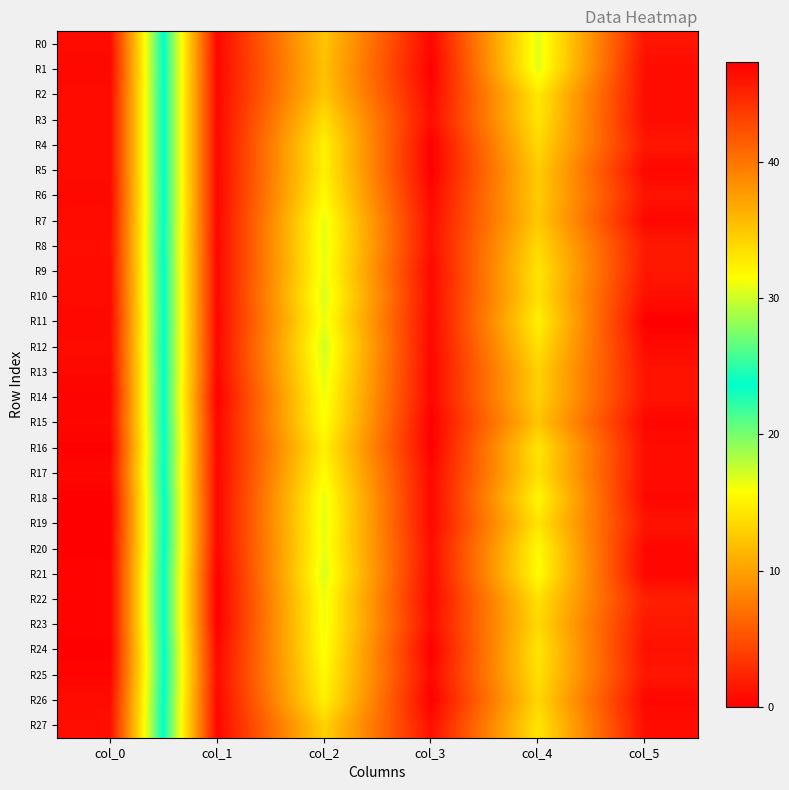

Reading right to left, what are all the values shown in this chart?

R0: col_5=1.3	col_4=16.8	col_3=0.4	col_2=12.2	col_1=0.5	col_0=46.5
R1: col_5=0.8	col_4=16.8	col_3=0.0	col_2=12.0	col_1=0.4	col_0=46.8
R2: col_5=0.9	col_4=14.5	col_3=0.5	col_2=12.3	col_1=0.5	col_0=46.5
R3: col_5=0.8	col_4=14.2	col_3=0.8	col_2=13.8	col_1=0.5	col_0=46.5
R4: col_5=1.5	col_4=13.5	col_3=0.0	col_2=15.0	col_1=0.5	col_0=46.5
R5: col_5=0.5	col_4=12.7	col_3=0.0	col_2=15.0	col_1=0.5	col_0=46.5
R6: col_5=1.2	col_4=12.7	col_3=0.5	col_2=15.5	col_1=0.5	col_0=46.7
R7: col_5=0.5	col_4=12.5	col_3=0.9	col_2=16.5	col_1=0.5	col_0=46.5
R8: col_5=1.7	col_4=13.5	col_3=0.9	col_2=16.7	col_1=0.5	col_0=46.3
R9: col_5=1.5	col_4=14.2	col_3=0.5	col_2=16.5	col_1=0.5	col_0=46.5
R10: col_5=1.0	col_4=14.0	col_3=0.7	col_2=17.0	col_1=0.5	col_0=46.5
R11: col_5=0.0	col_4=15.0	col_3=0.5	col_2=16.5	col_1=0.4	col_0=46.8
R12: col_5=0.7	col_4=14.0	col_3=0.4	col_2=17.2	col_1=0.5	col_0=46.5
R13: col_5=1.2	col_4=13.0	col_3=0.4	col_2=16.8	col_1=0.4	col_0=46.8
R14: col_5=1.2	col_4=13.0	col_3=0.4	col_2=16.2	col_1=0.0	col_0=47.0
R15: col_5=0.4	col_4=12.2	col_3=0.0	col_2=16.0	col_1=0.4	col_0=46.8
R16: col_5=0.8	col_4=14.2	col_3=0.0	col_2=15.0	col_1=0.4	col_0=47.2
R17: col_5=0.8	col_4=14.0	col_3=0.5	col_2=15.7	col_1=0.4	col_0=46.8
R18: col_5=0.5	col_4=15.3	col_3=0.5	col_2=16.5	col_1=0.5	col_0=47.3
R19: col_5=1.3	col_4=14.2	col_3=0.5	col_2=16.7	col_1=0.5	col_0=47.3
R20: col_5=0.5	col_4=15.5	col_3=0.9	col_2=16.5	col_1=0.4	col_0=47.2
R21: col_5=0.4	col_4=15.8	col_3=0.7	col_2=17.0	col_1=0.0	col_0=47.0
R22: col_5=2.0	col_4=14.0	col_3=0.5	col_2=16.3	col_1=0.0	col_0=47.0
R23: col_5=1.5	col_4=13.5	col_3=0.8	col_2=16.2	col_1=0.0	col_0=47.0
R24: col_5=1.1	col_4=14.2	col_3=0.0	col_2=16.0	col_1=0.4	col_0=47.2
R25: col_5=1.4	col_4=14.0	col_3=0.5	col_2=15.5	col_1=0.7	col_0=47.0
R26: col_5=0.5	col_4=13.3	col_3=0.0	col_2=15.0	col_1=0.5	col_0=46.5
R27: col_5=0.8	col_4=14.2	col_3=1.0	col_2=13.0	col_1=0.4	col_0=46.2